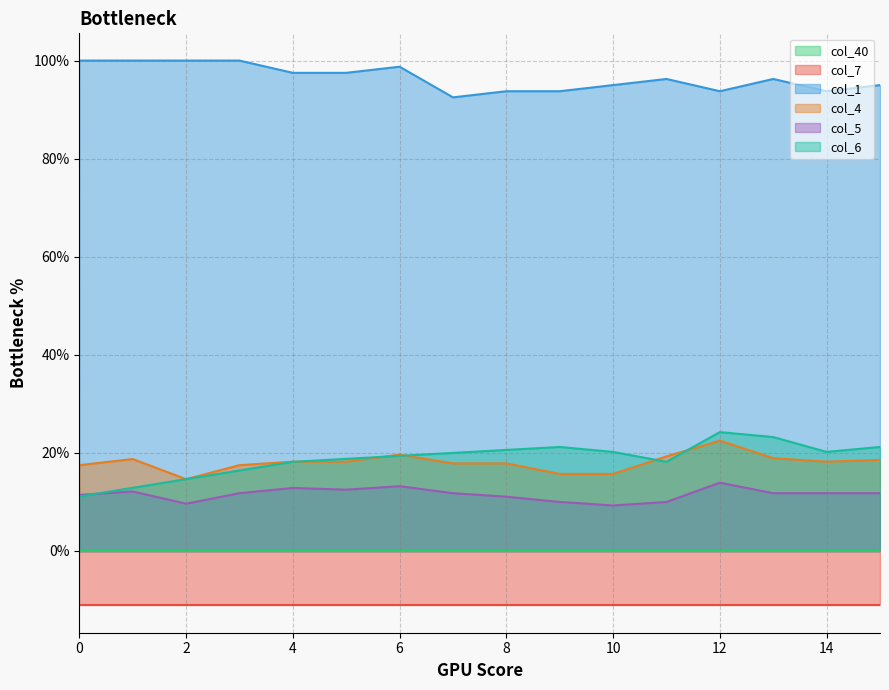

Which has a higher value, 1 or 3?

1